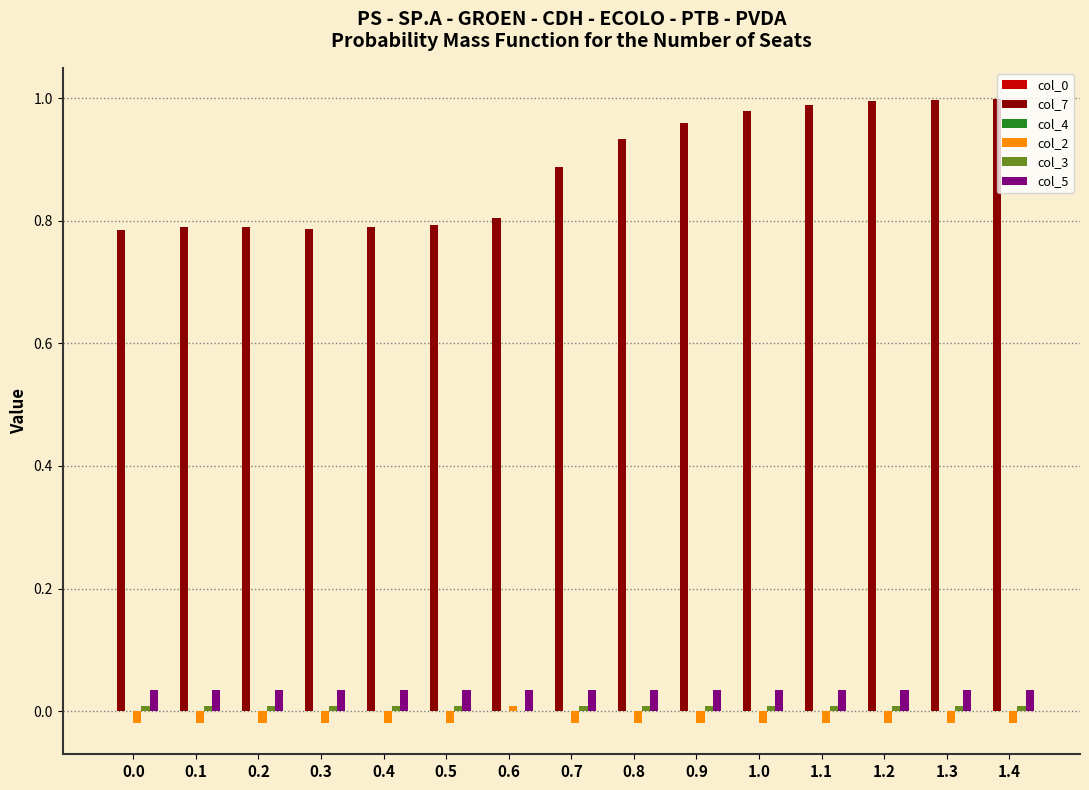

What is the sum of all col_7 values?

13.3